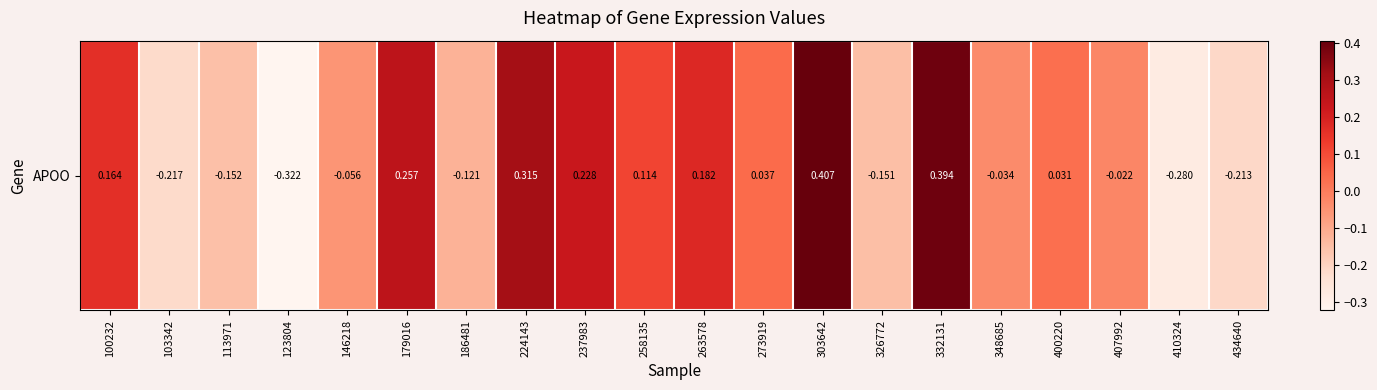

How many values are above zero?

10